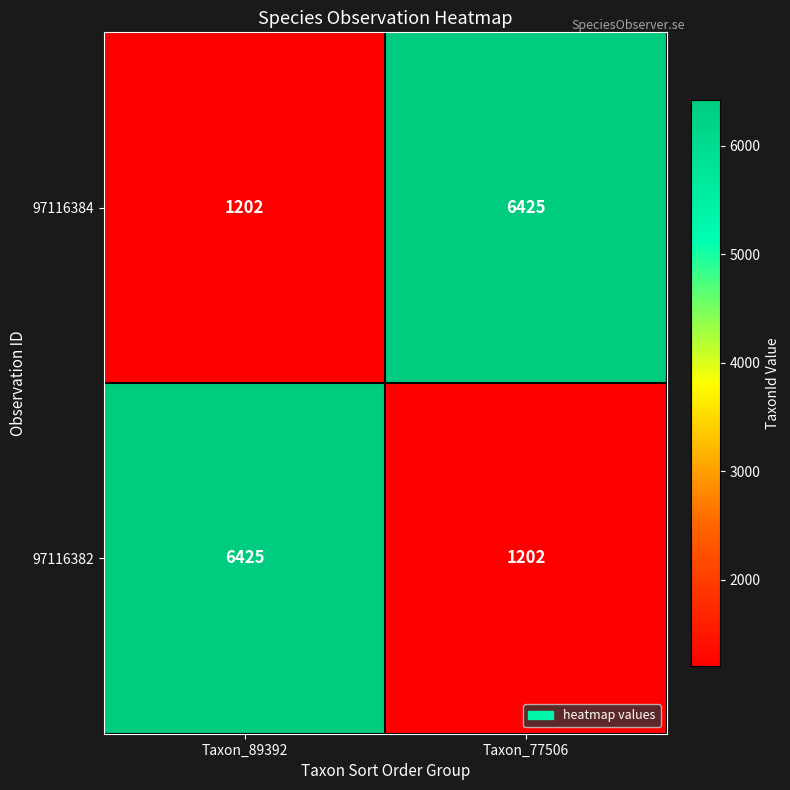

What is the average value of the 97116382 series?

3814